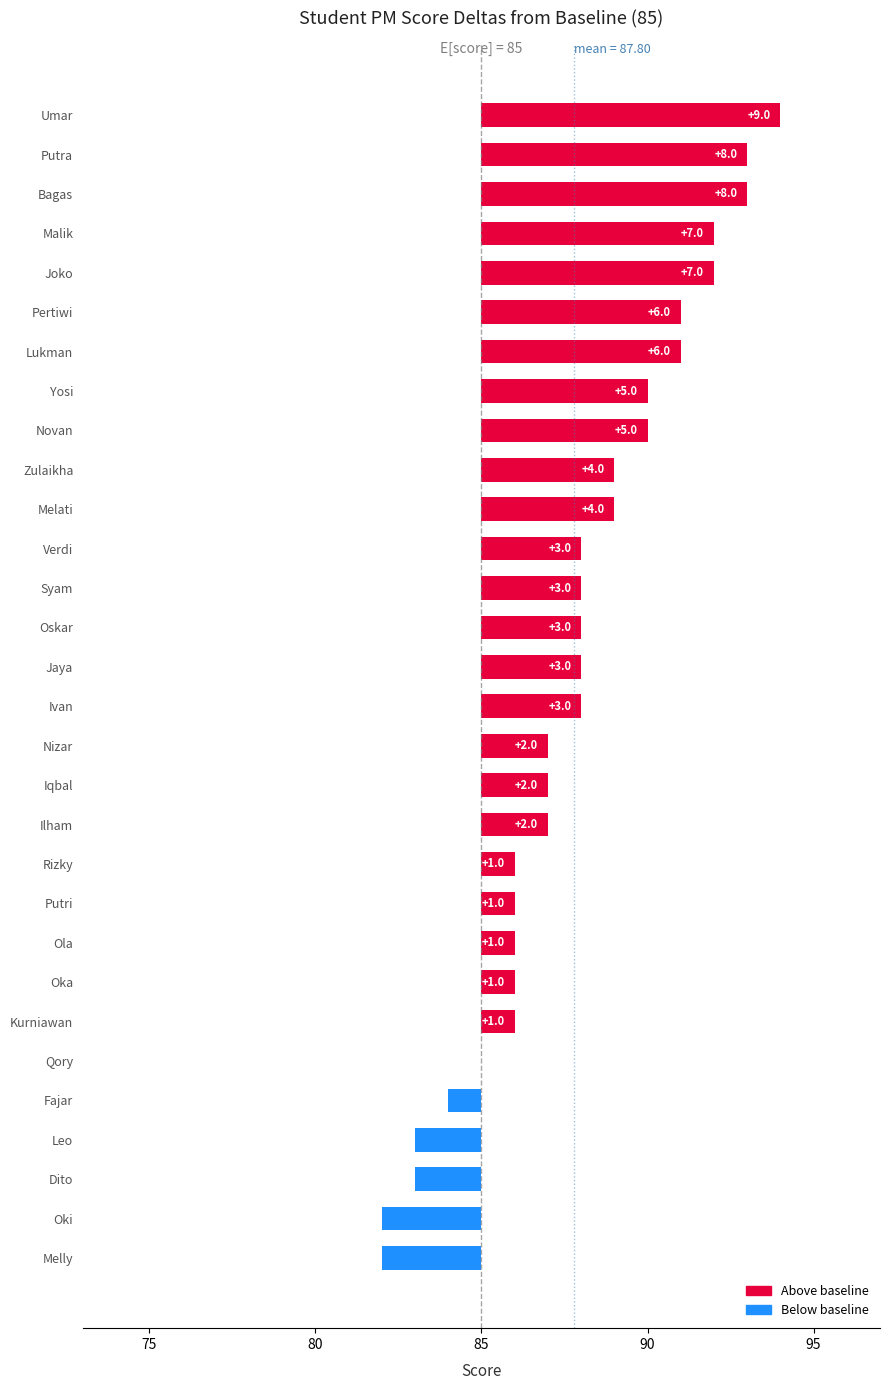

What is the value of the 28th bar from the left?

8